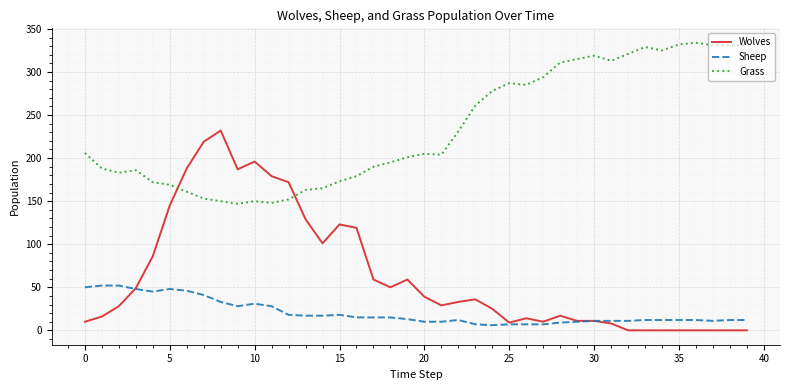

Rank the series by their maximum value, from highest to lowest.

Grass, Wolves, Sheep